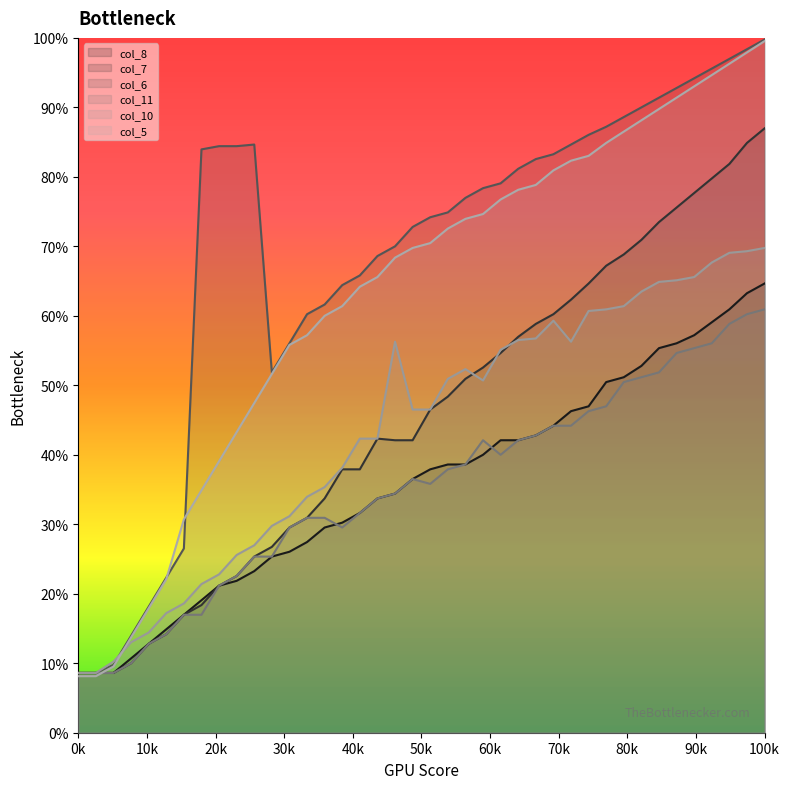

How many intersections are there between col_10 and col_6?

1